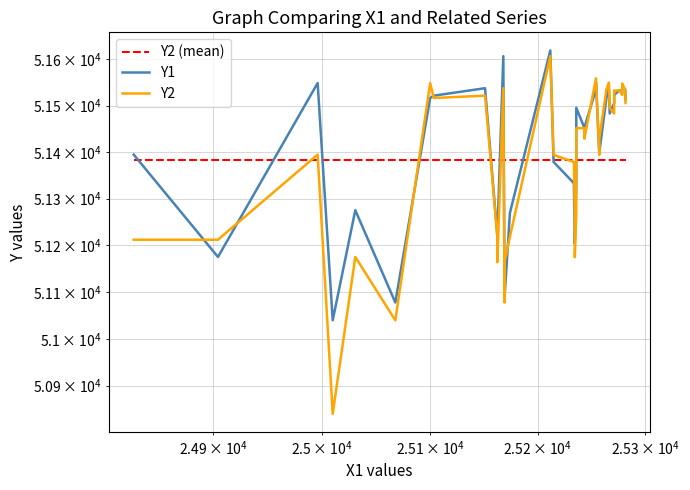

What are all the series names shown in the legend?

Y2 (mean), Y1, Y2